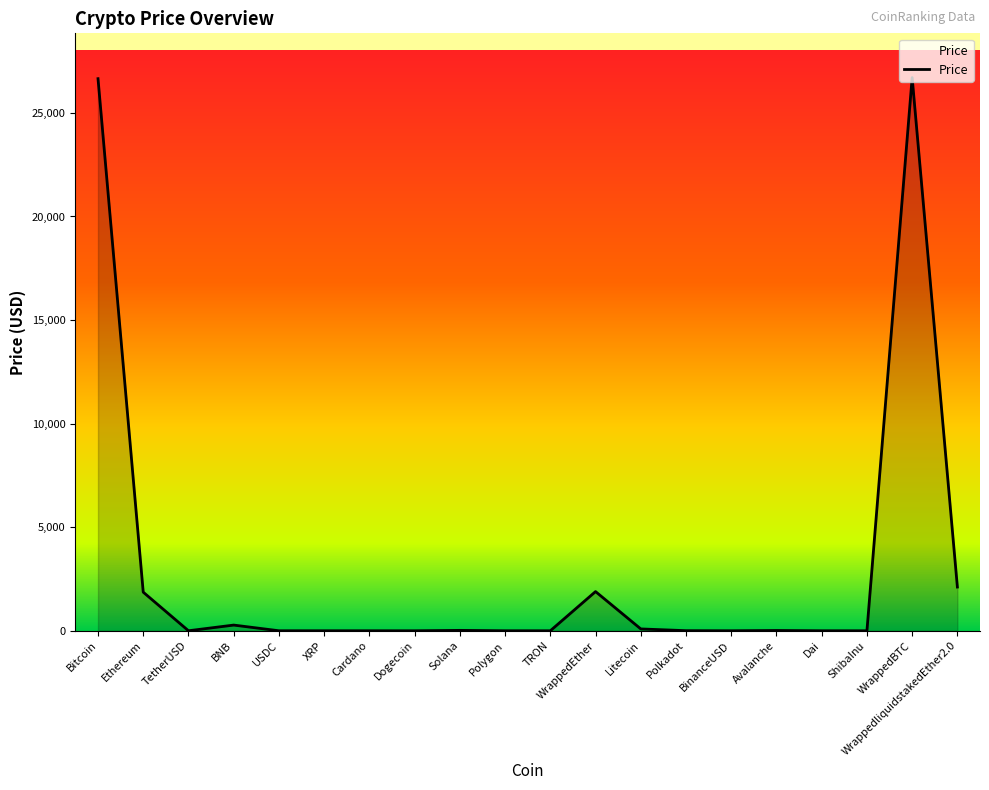

What is the difference between the maximum and minimum values?

26706.0